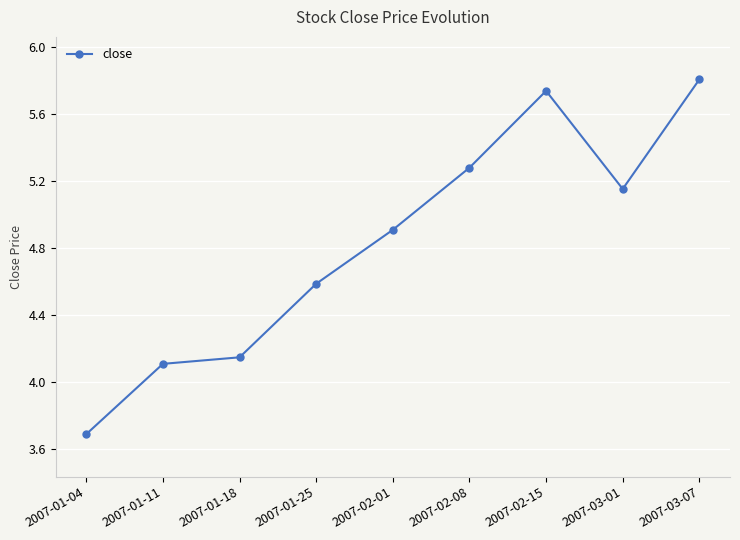

Rank the categories by value from lowest to highest.

2007-01-04, 2007-01-11, 2007-01-18, 2007-01-25, 2007-02-01, 2007-03-01, 2007-02-08, 2007-02-15, 2007-03-07